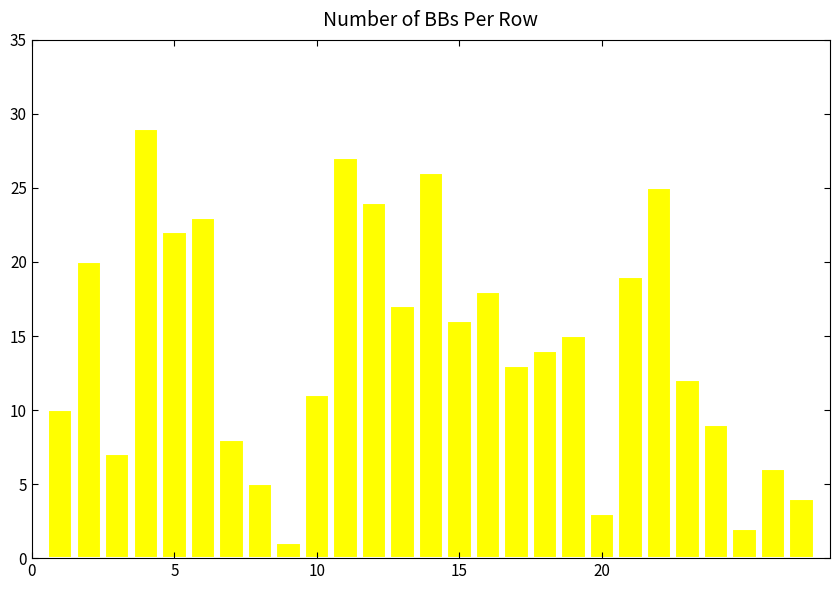

How many series are shown in this chart?

1